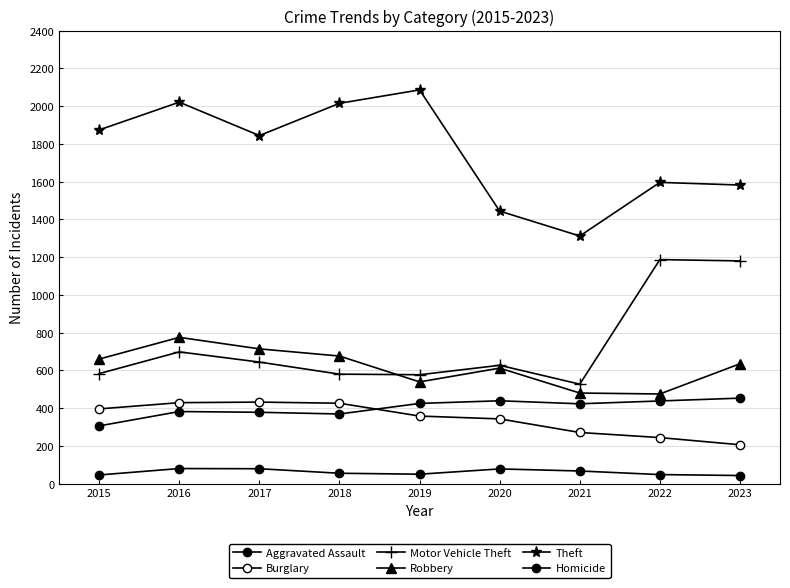

Which category has the highest value in the Theft series?

2019